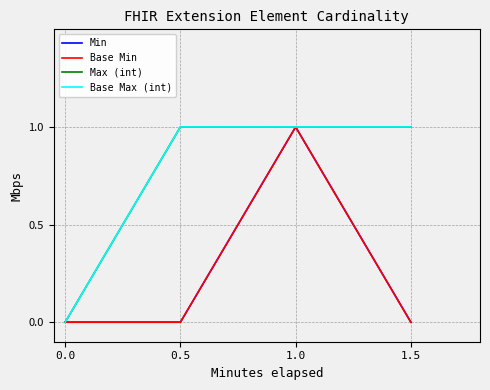

At 1.0, list the series in order from smallest to largest.

Min, Base Min, Max (int), Base Max (int)